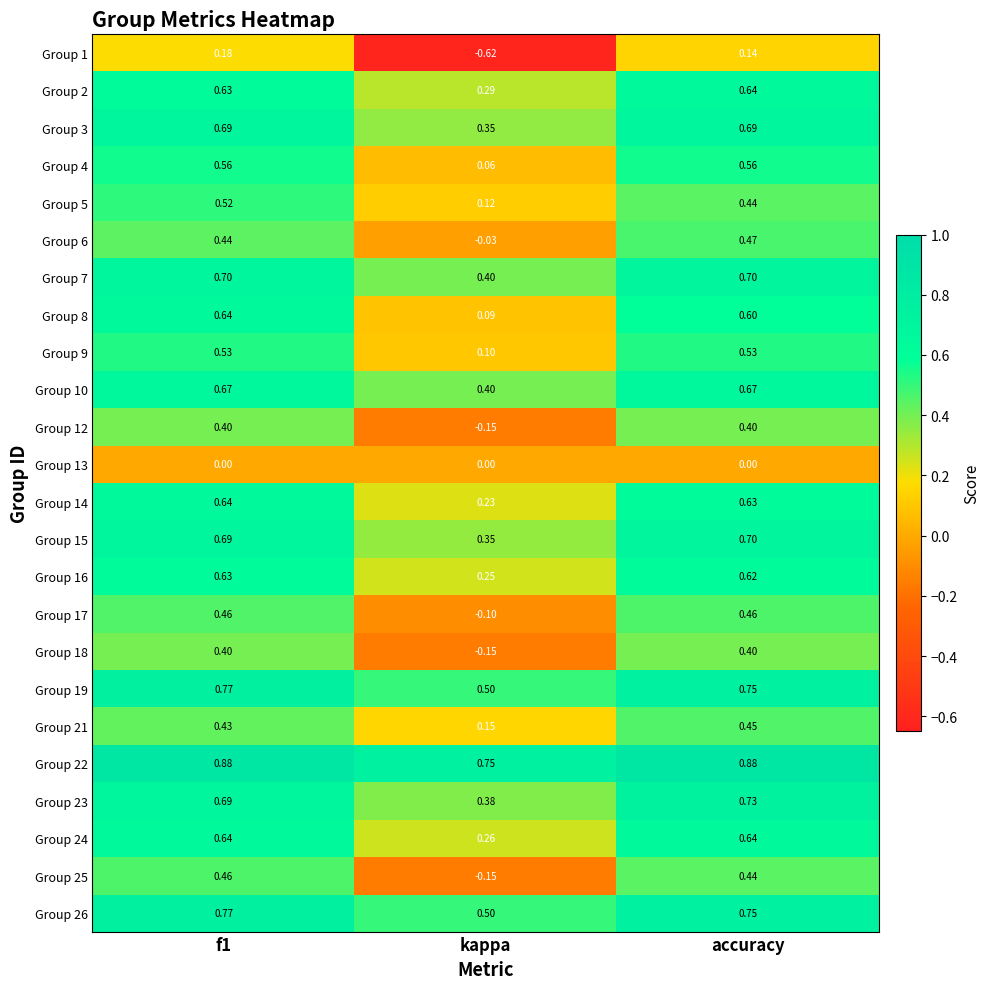

Is the value of Group 6 at f1 greater than the value of Group 9 at kappa?

Yes